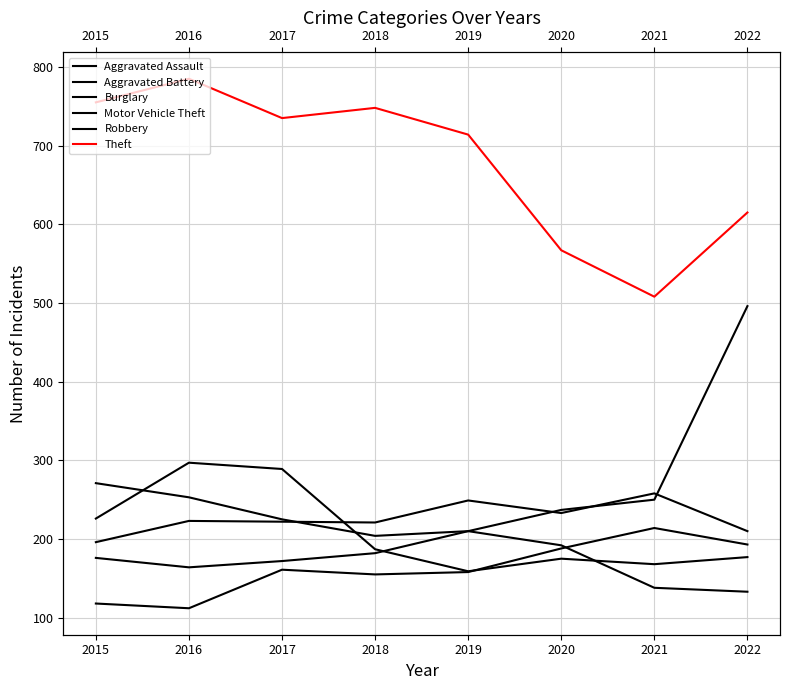

What is the value of the Aggravated Battery point at the 4th from the left?

221